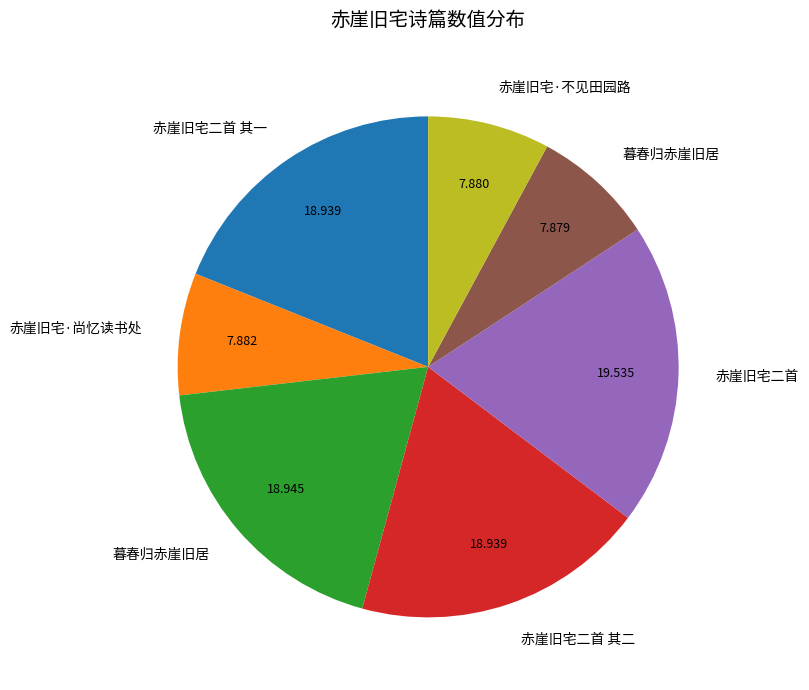

Is there a majority slice in this chart?

No